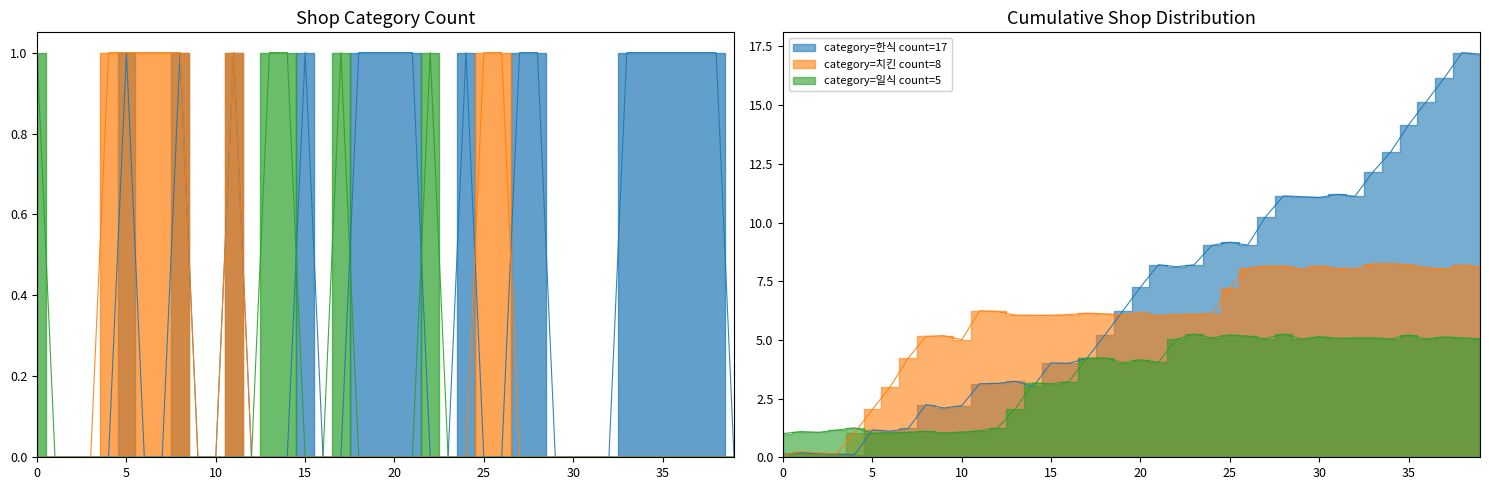

List the labels in order of 한식 value, largest first.

6, 9, 12, 16, 19, 20, 21, 22, 25, 28, 29, 34, 35, 36, 37, 38, 39, 1, 2, 3, 4, 5, 7, 8, 10, 11, 13, 14, 15, 17, 18, 23, 24, 26, 27, 30, 31, 32, 33, 40